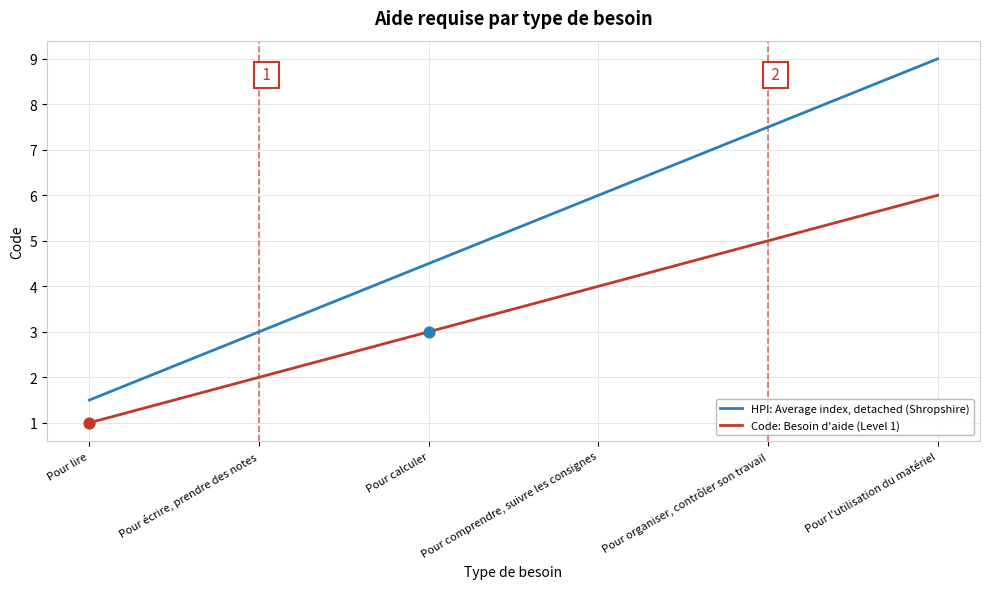

Between Pour calculer and Pour organiser, contrôler son travail, which series saw the biggest shift?

HPI: Average index, detached (Shropshire)